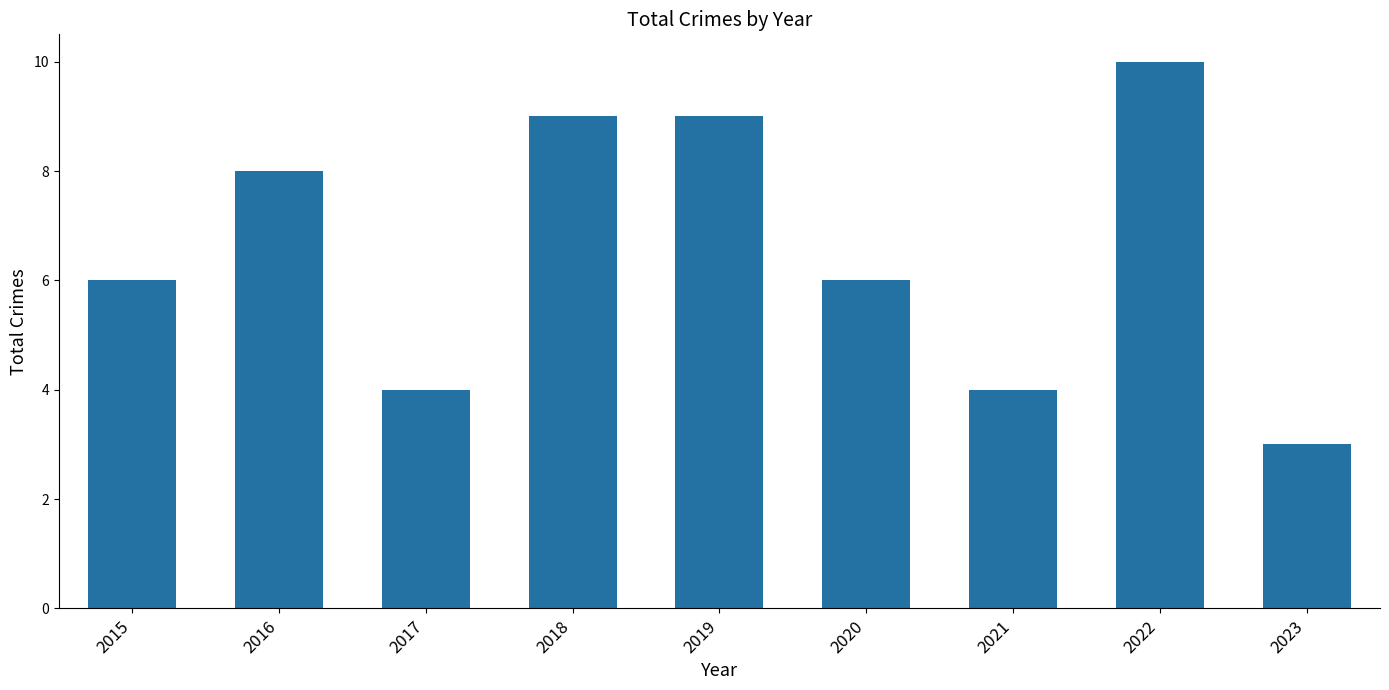

What is the average value?

7